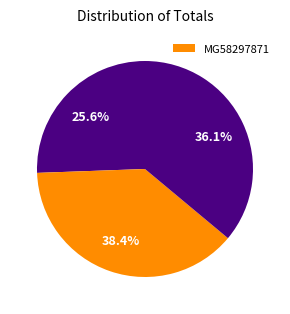

Count the number of slices in the pie.

3